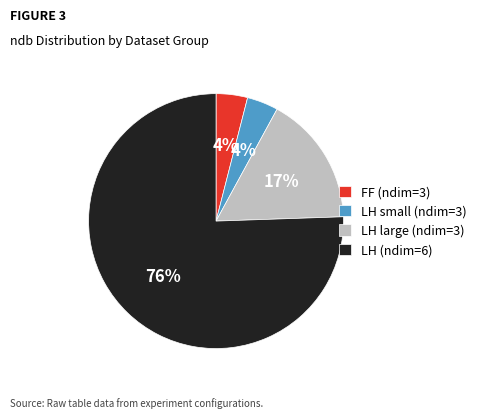

To the nearest percent, what is the average slice percentage?

25%